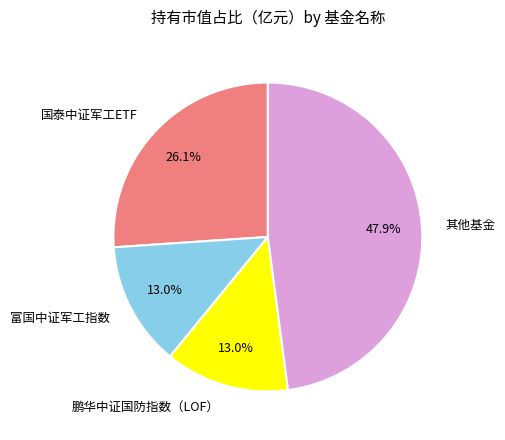

What is the largest slice in the pie chart?

其他基金